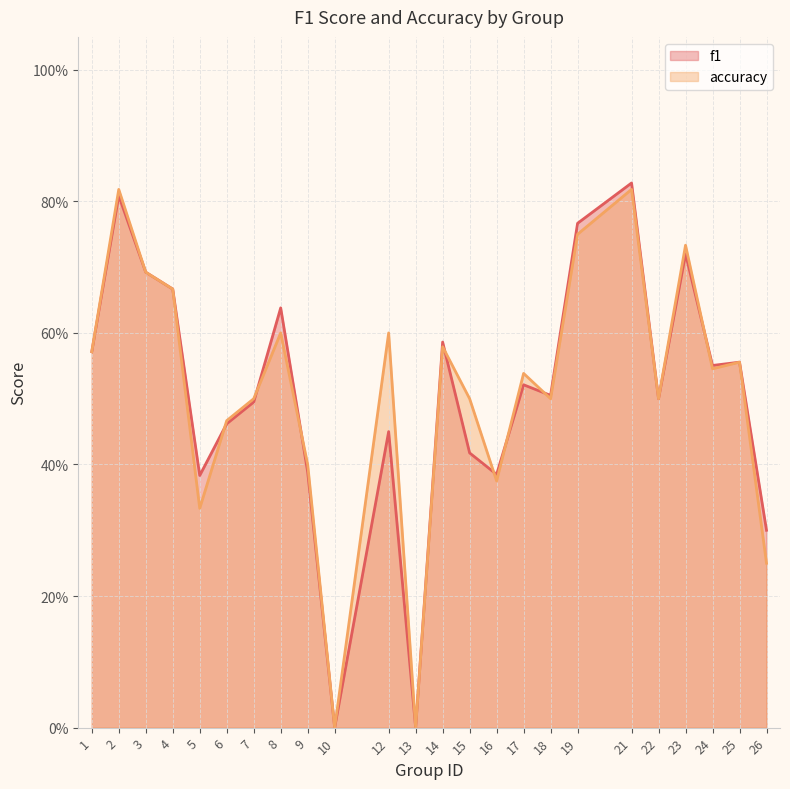

At how many categories does at least one series exceed 0?

22